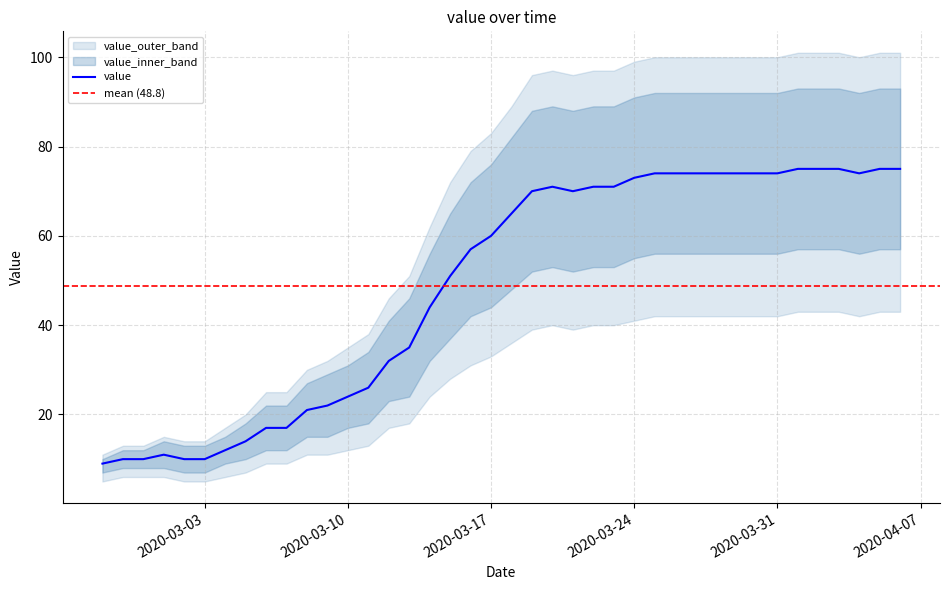

What is the average value of the value_upper2 series?

67